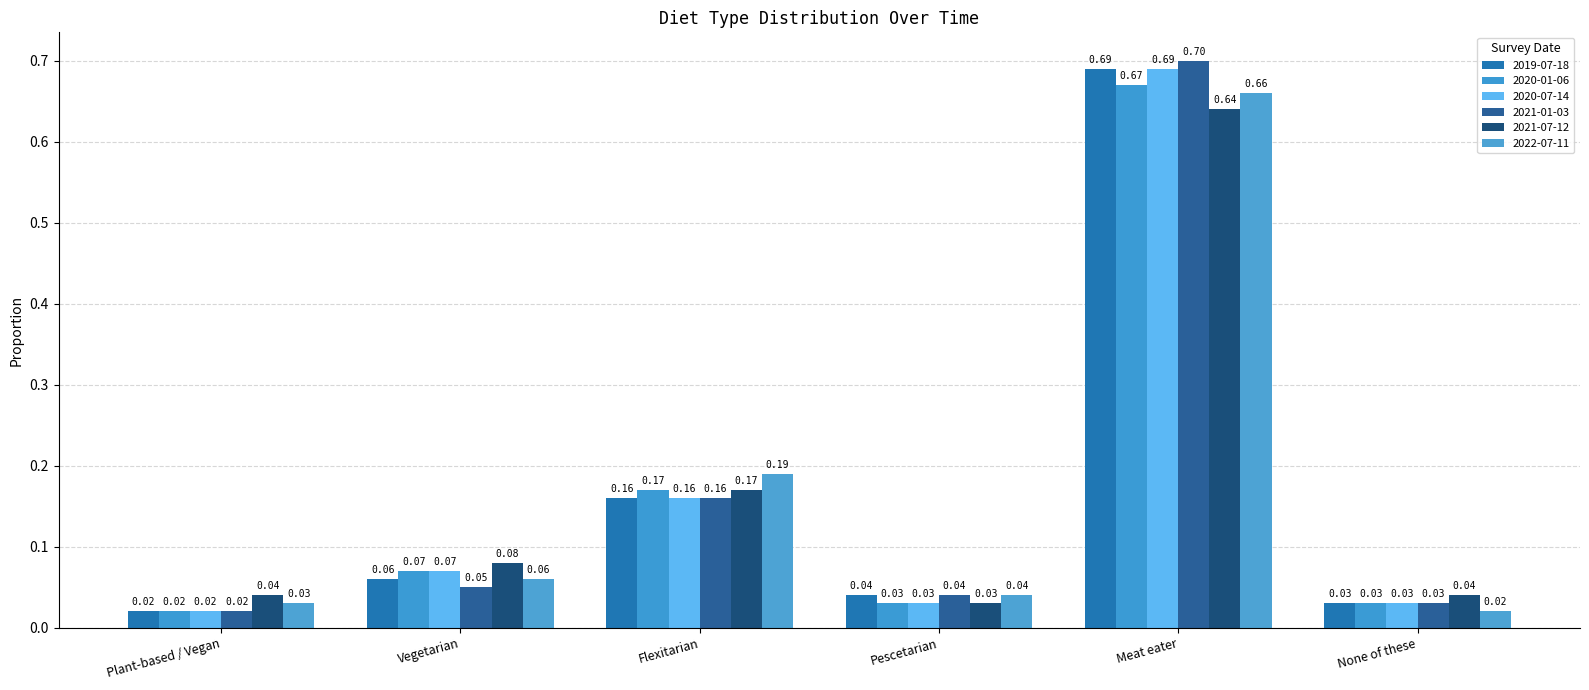

Count the number of categories in the chart.

6